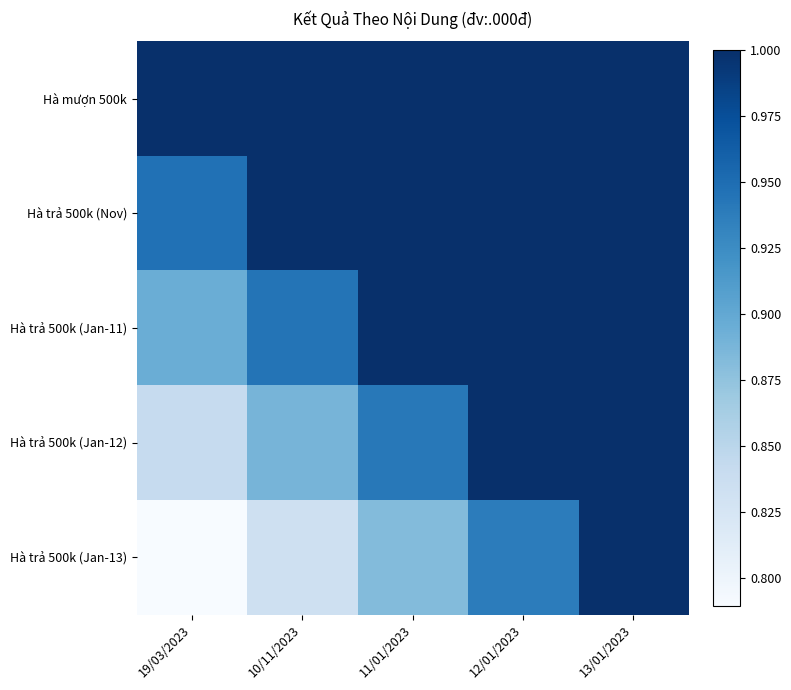

How many data points does each series have?

5